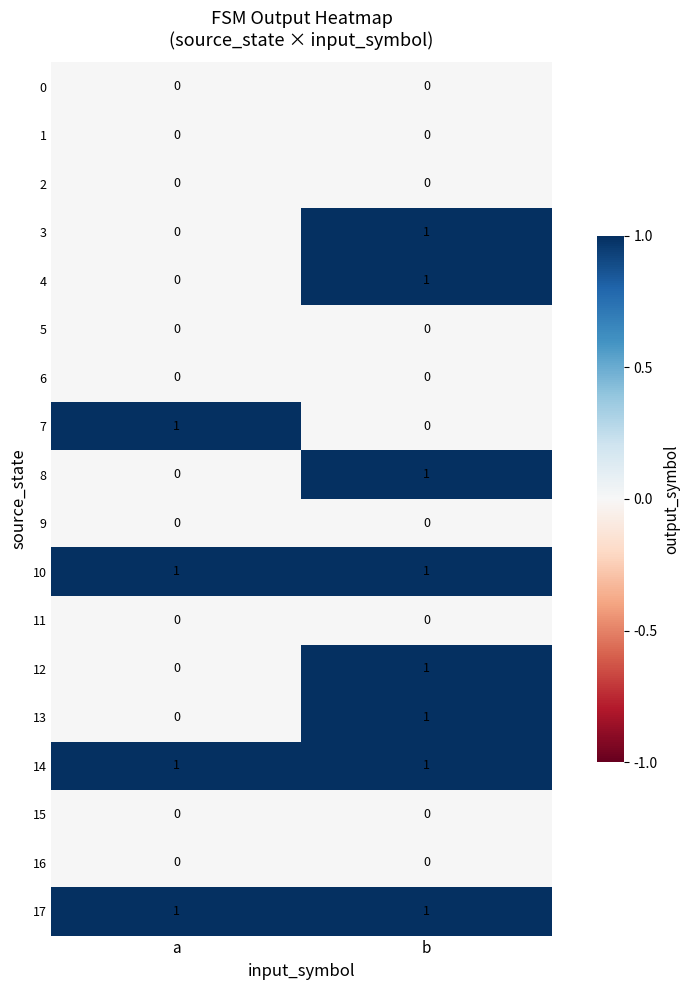

What is the spread (max minus min) of values at a?

1